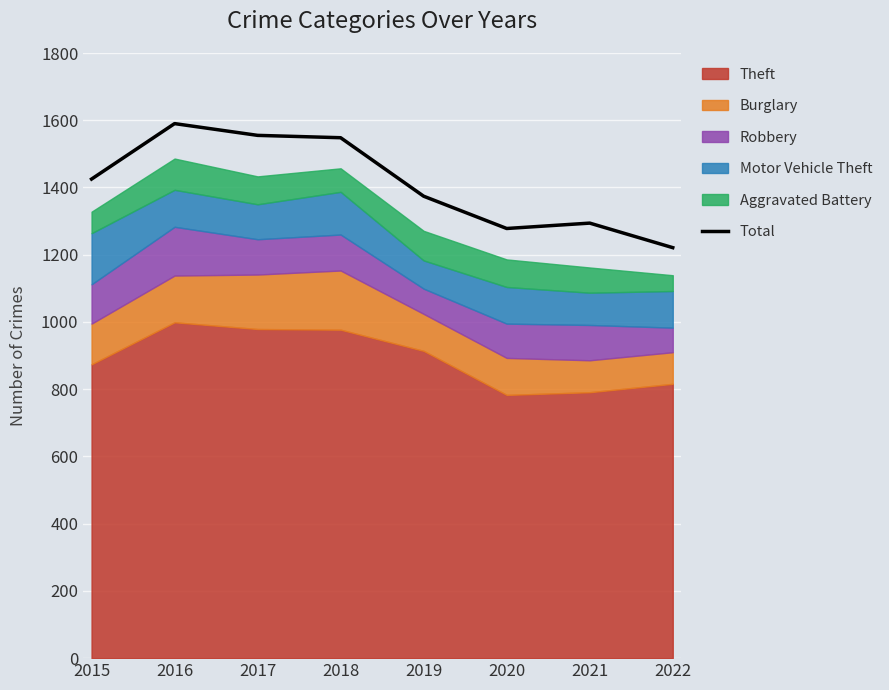

What is the ratio of the value at 2017 to the value at 2021?

1.2